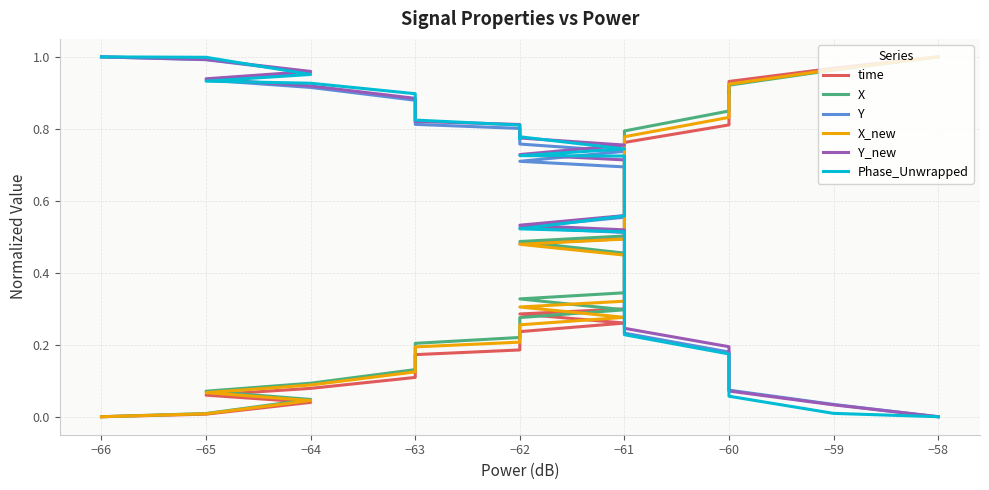

What is the label of the 5th point from the left?

−64